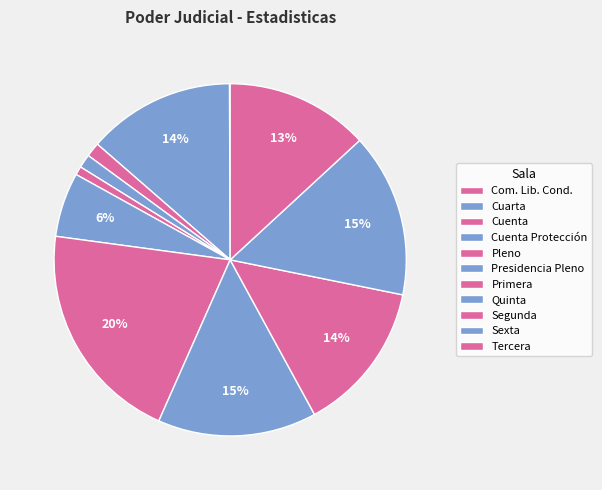

What percentage is the Cuenta slice, to the nearest percent?

1%